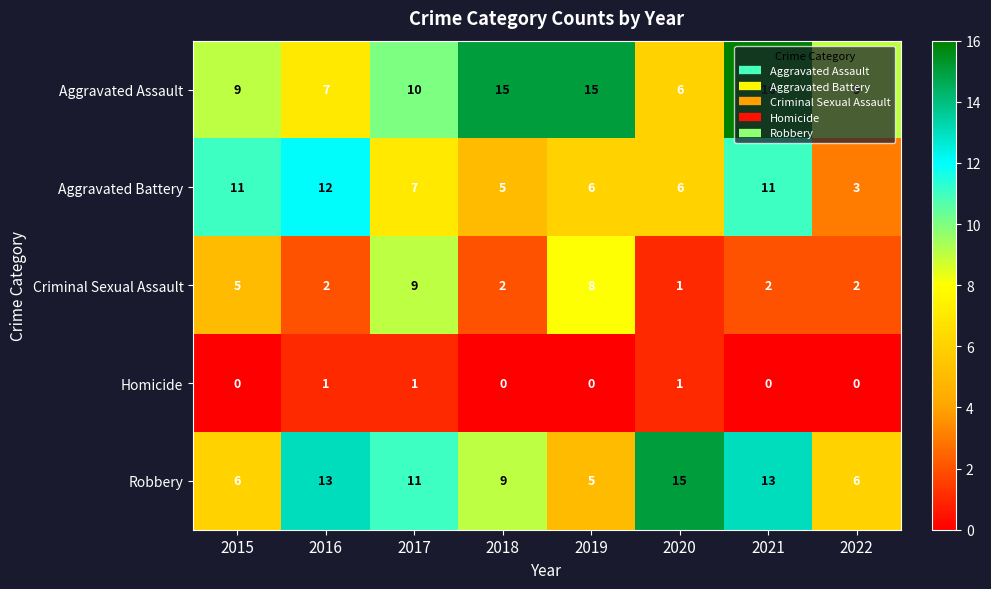

Count the number of categories in the chart.

8